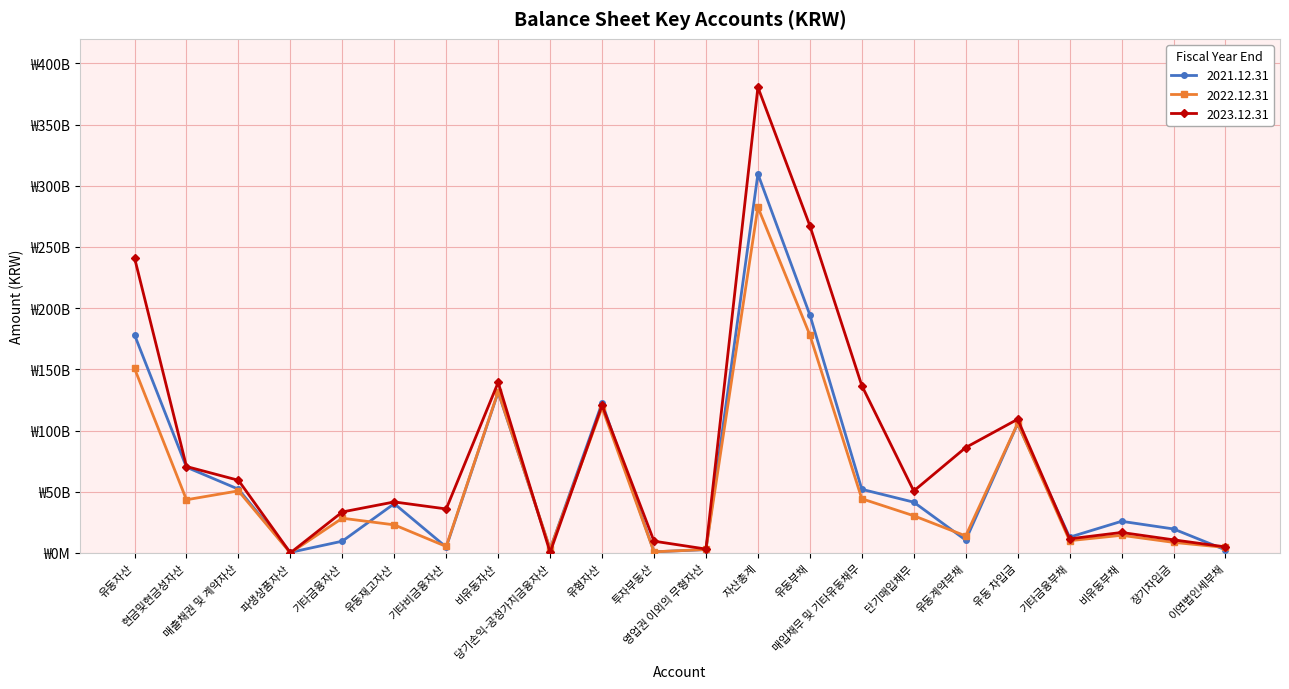

What is the approximate value of 2022.12.31 at 자산총계?

282515715608